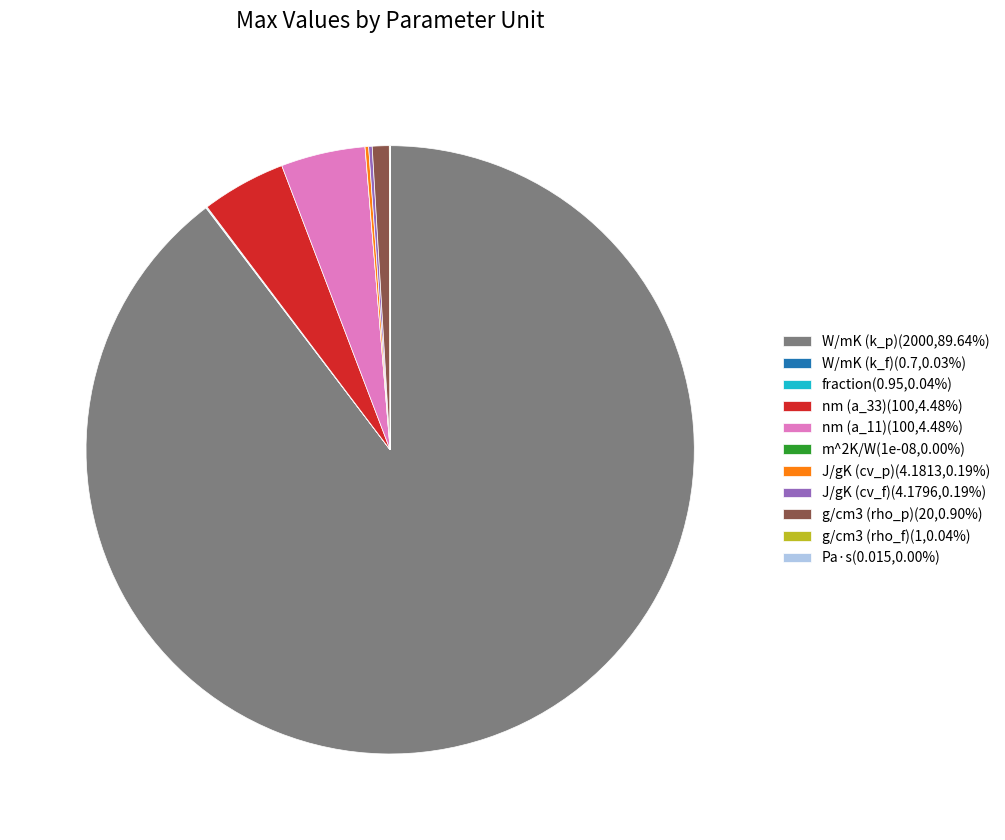

Is there a majority slice in this chart?

Yes